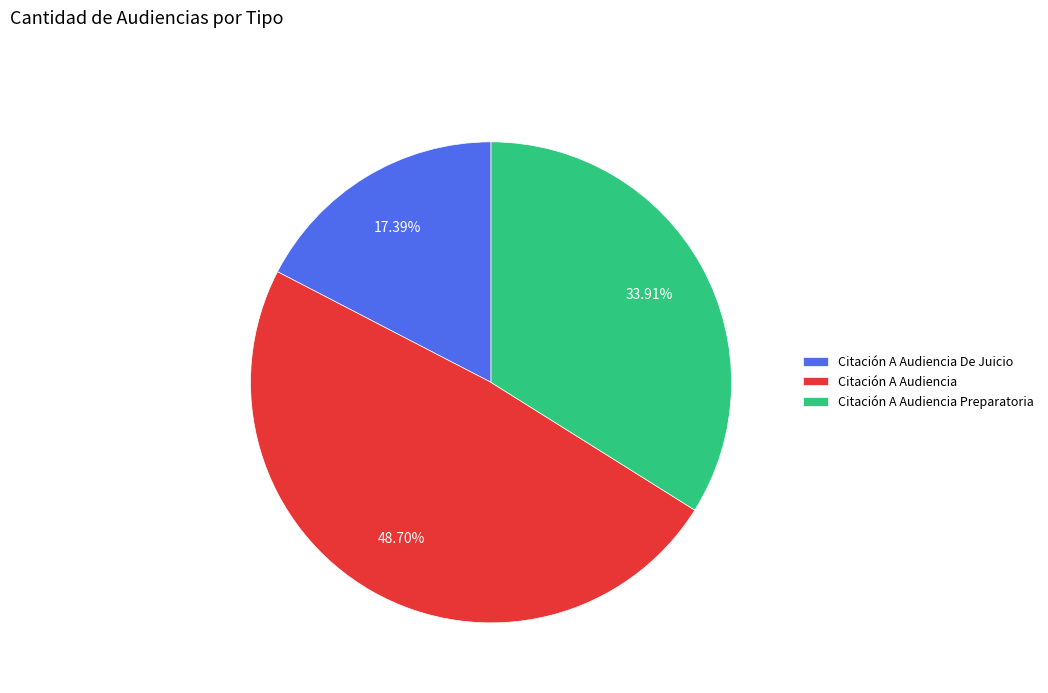

To the nearest percent, what portion does Citación A Audiencia represent?

49%